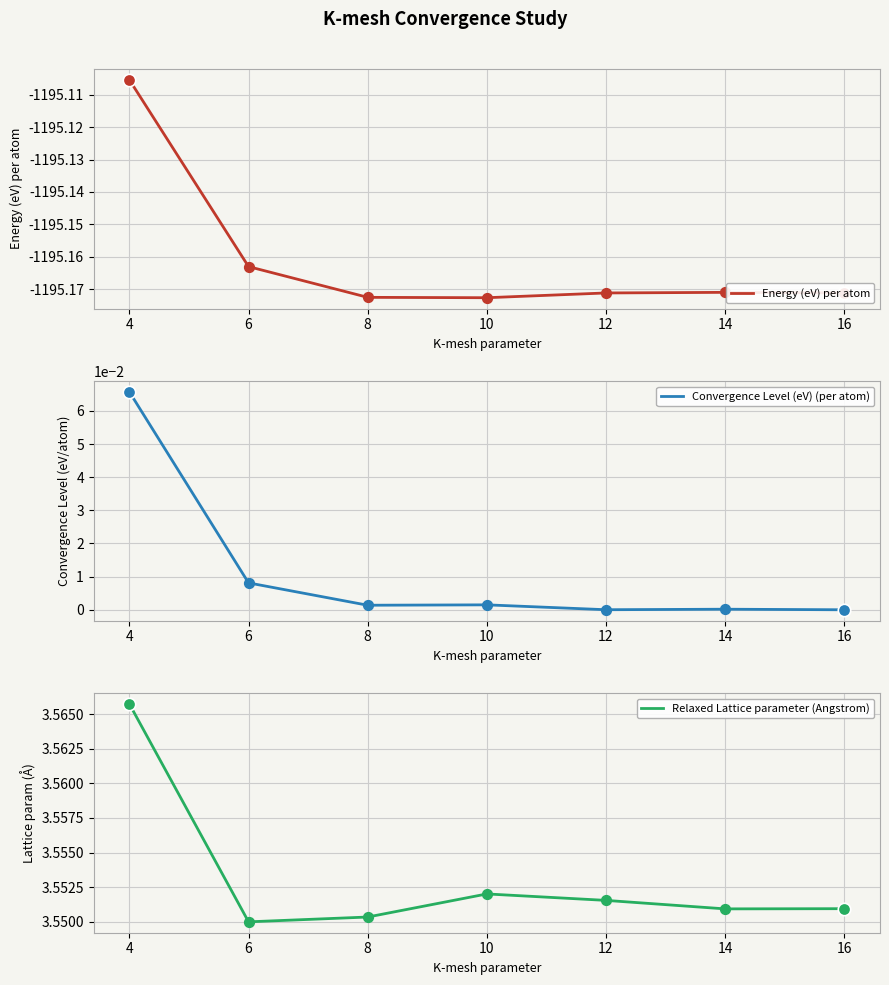

Which series contains the highest Y value?

Relaxed Lattice parameter (Angstrom)